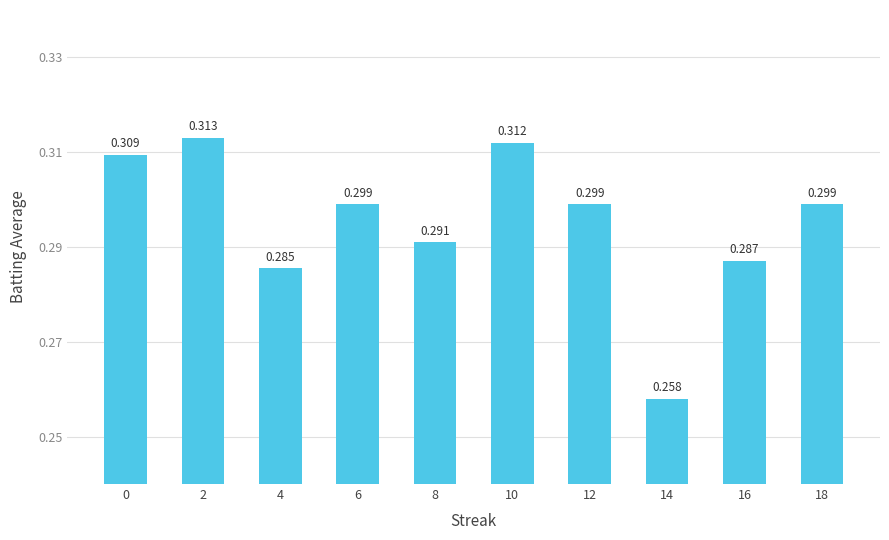

Is it true that the value at 10 is 0.2?

False